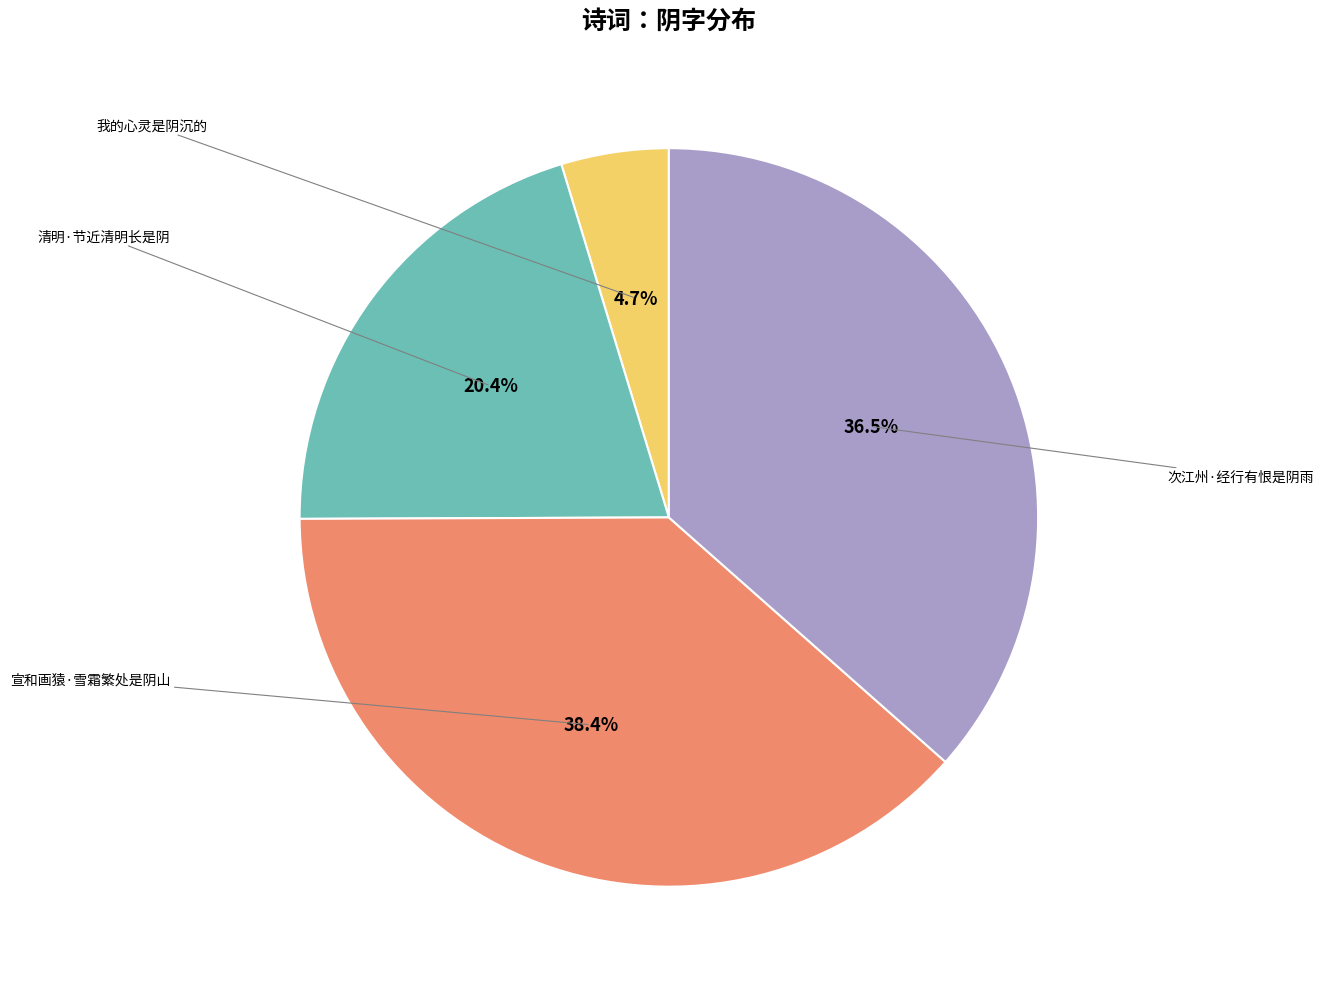

Rank the categories by value from lowest to highest.

我的心灵是阴沉的, 清明·节近清明长是阴, 次江州·经行有恨是阴雨, 宣和画猿·雪霜繁处是阴山